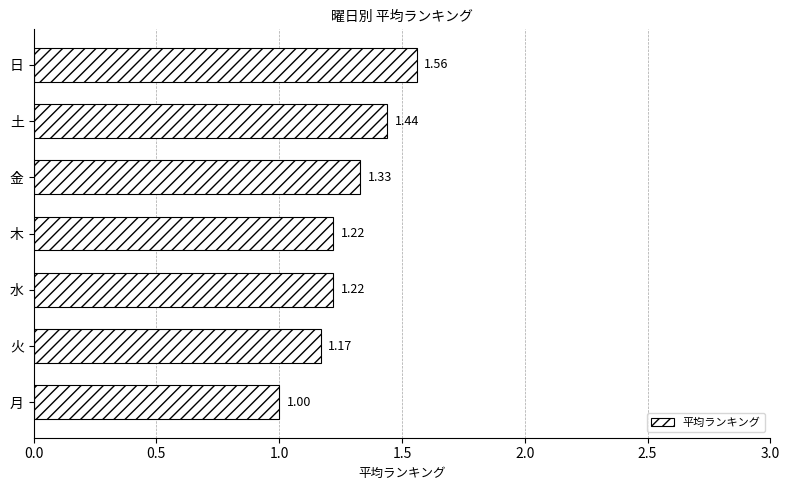

What is the ratio of the value at 木 to the value at 金?

0.9